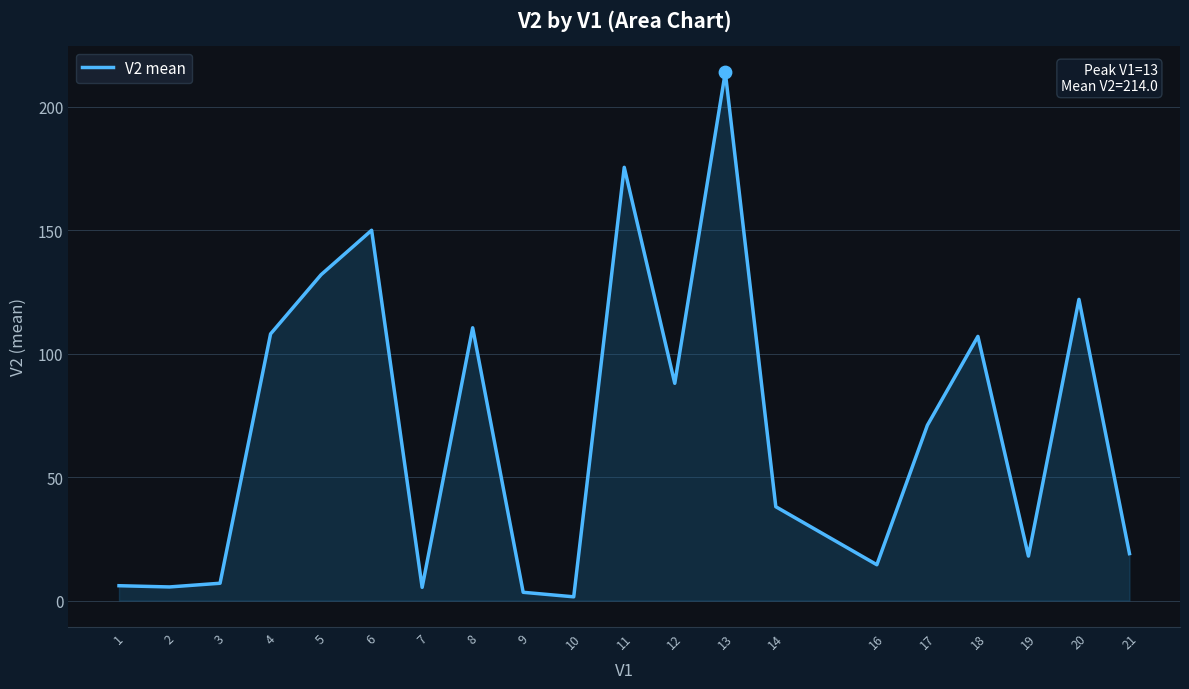

What is the change in value from 1 to 2?

-0.5